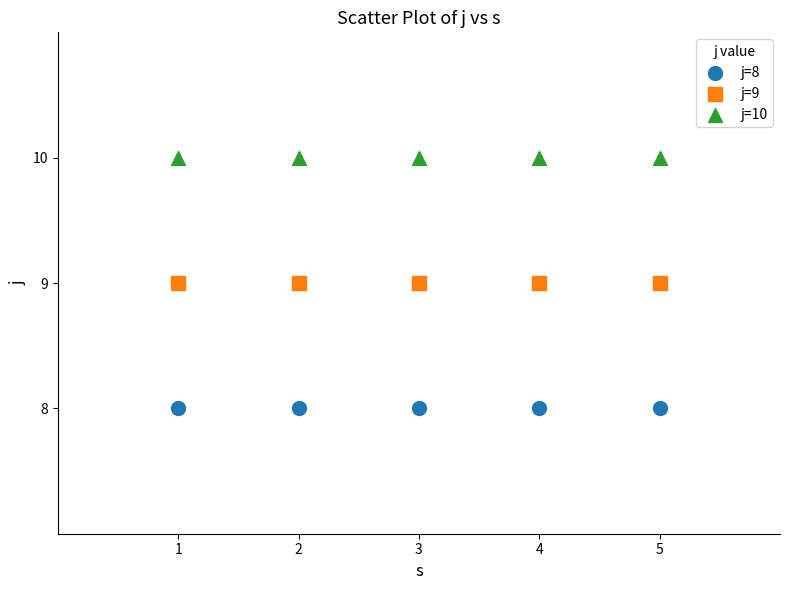

Which series contains the lowest Y value?

j=8